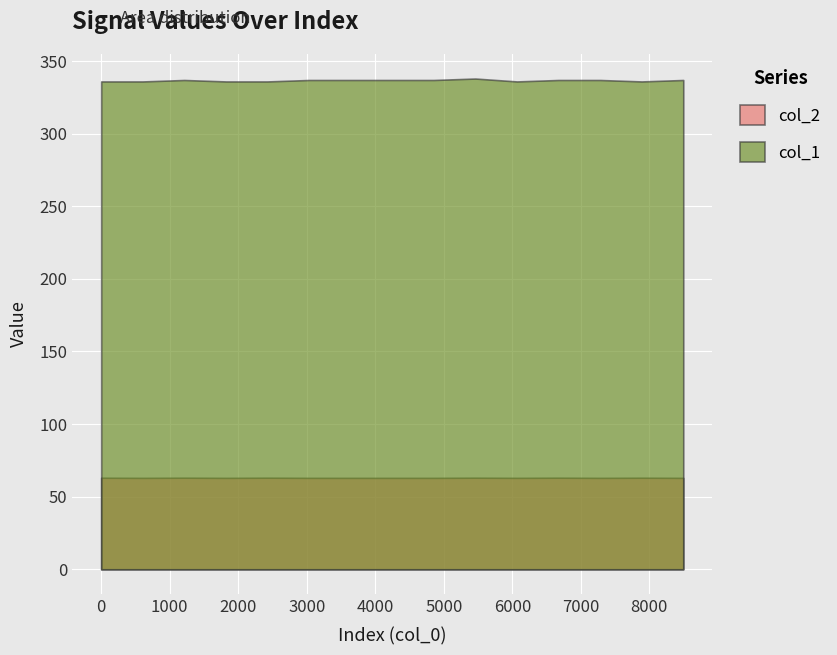

Which has a higher value, 3033 or 1212?

1212